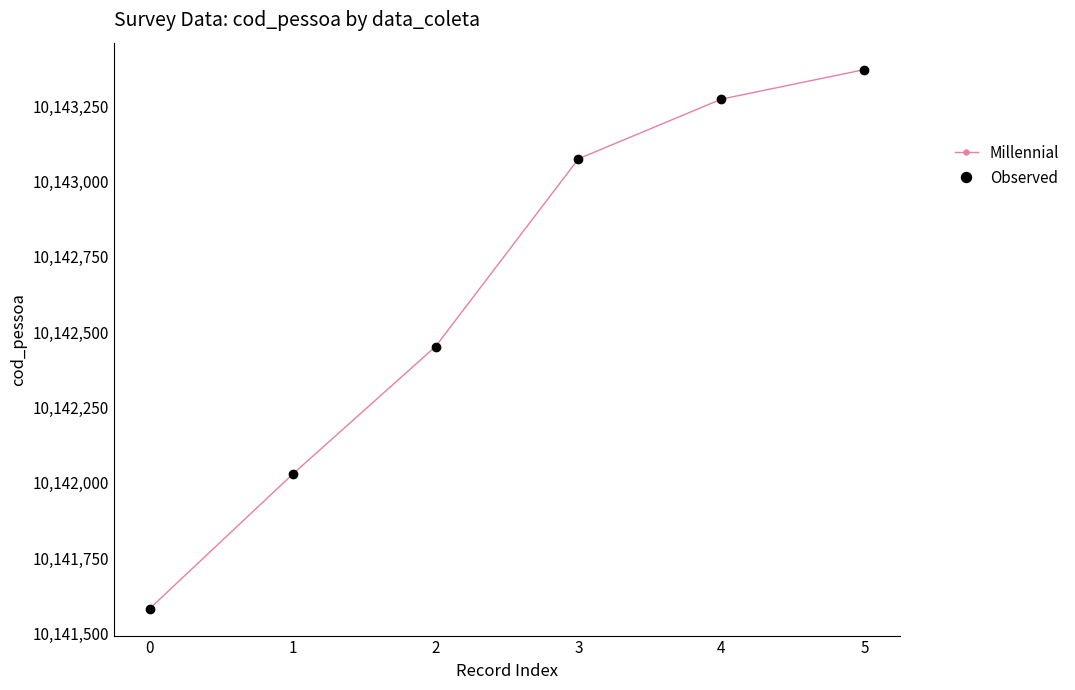

How many data points in Millennial are above 10143075?

2